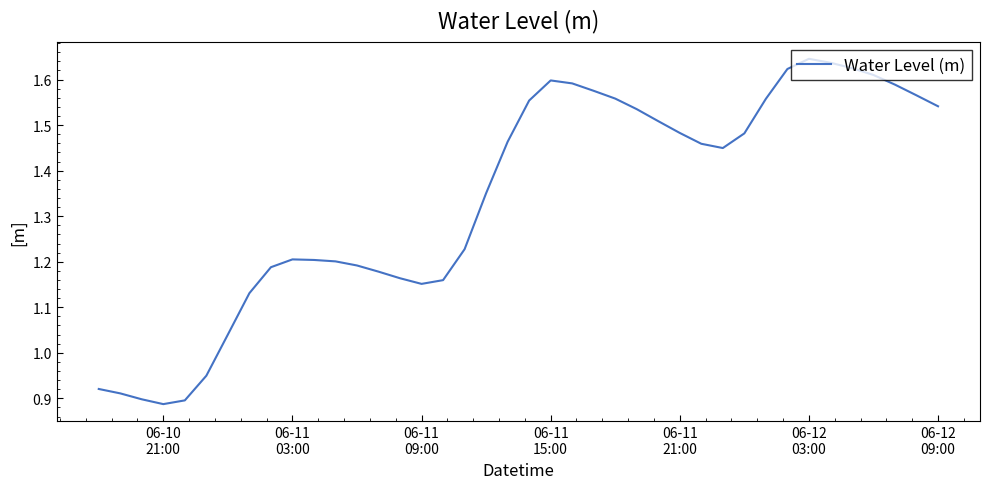

What is the value of the 22nd point from the left?

1.6